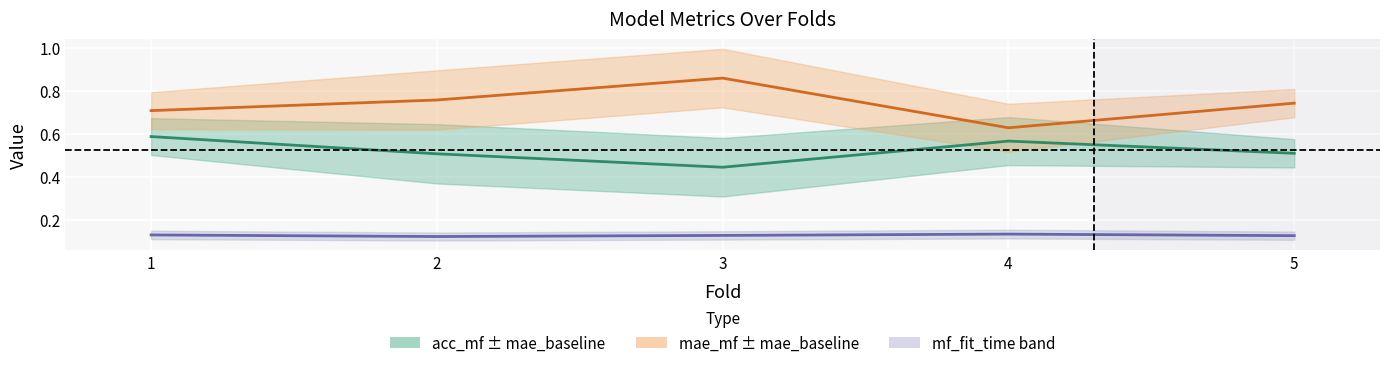

What is the average value of the acc_mf series?

0.5